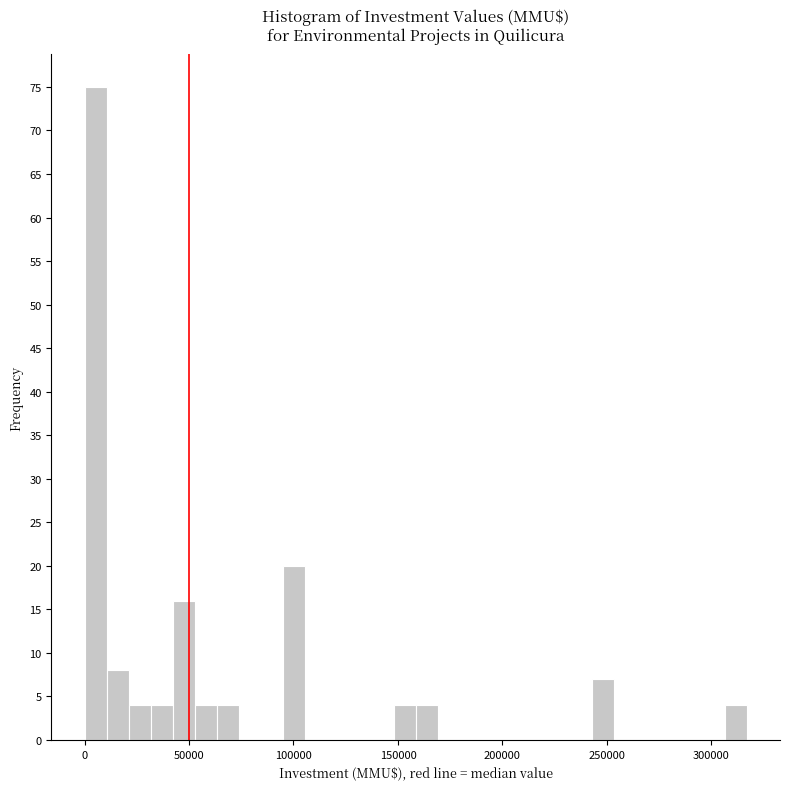

Around what value on the x-axis is the tallest bar? Give the approximate position of its centre, as read against the axis.

5000